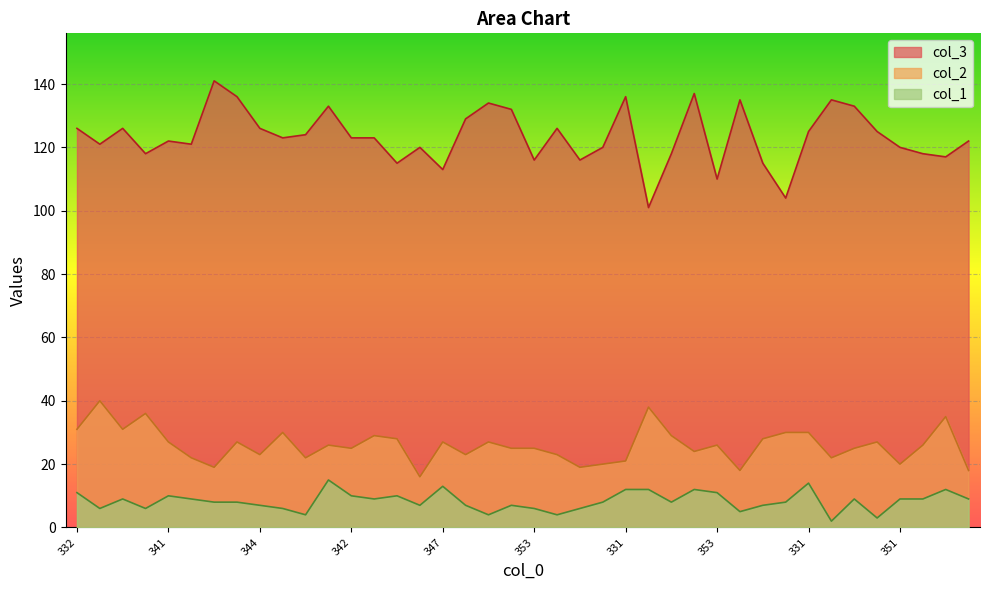

What is the minimum value shown in the chart?

2